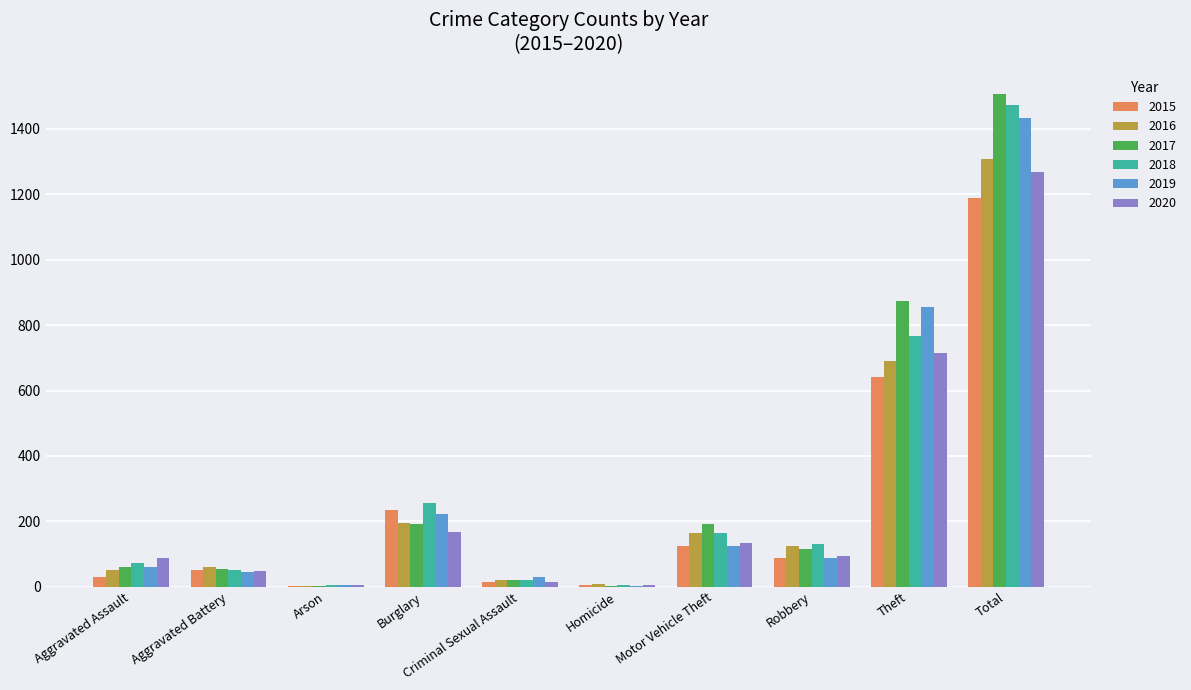

What is the sum of the 2017 values at Theft and Aggravated Battery?

927